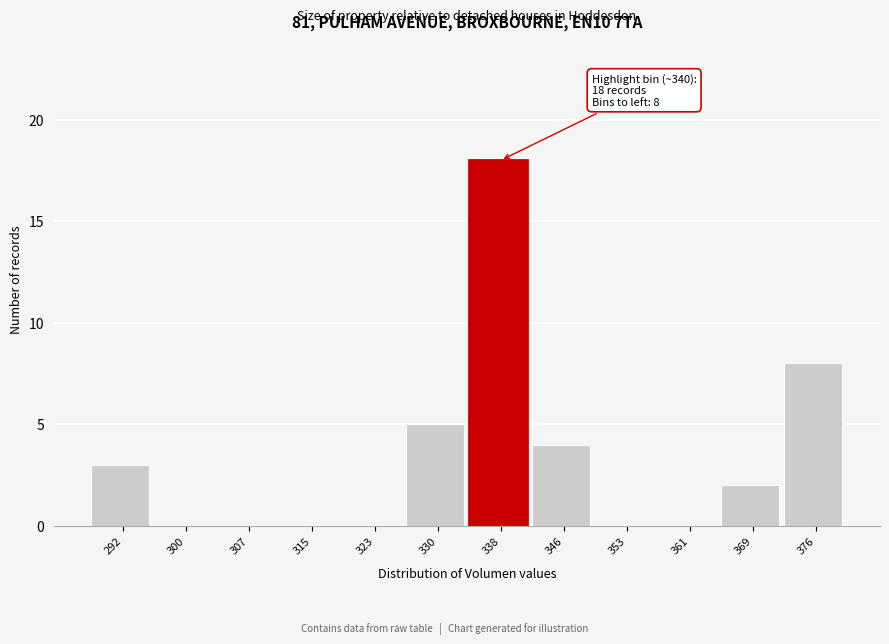

Over which range of the x-axis is the bar tallest?

334 to 342